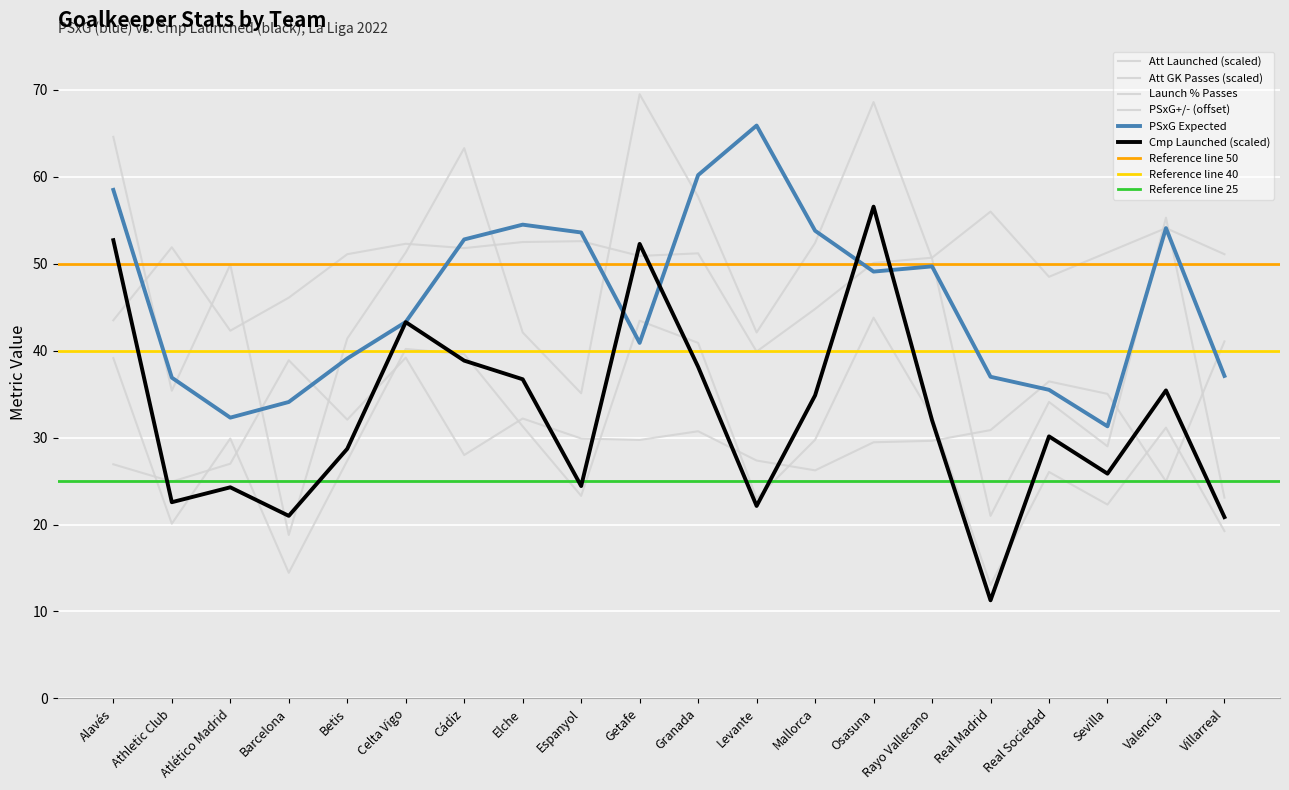

Is it true that Cmp_Launched equals 8.5 at Barcelona?

False